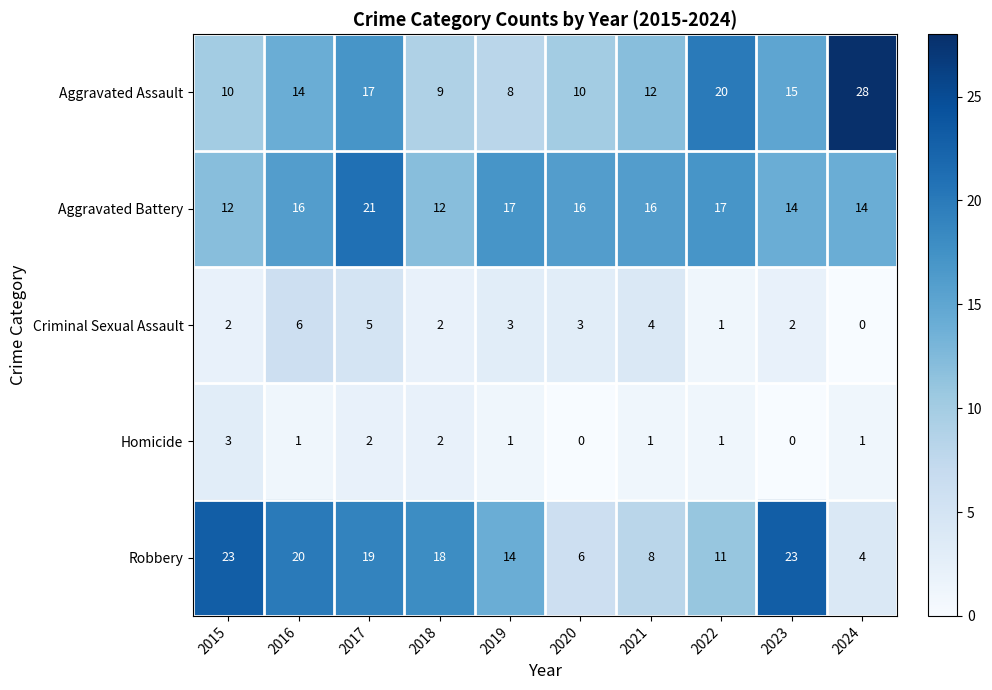

The Criminal Sexual Assault series shows -3 at 2024. True or false?

False